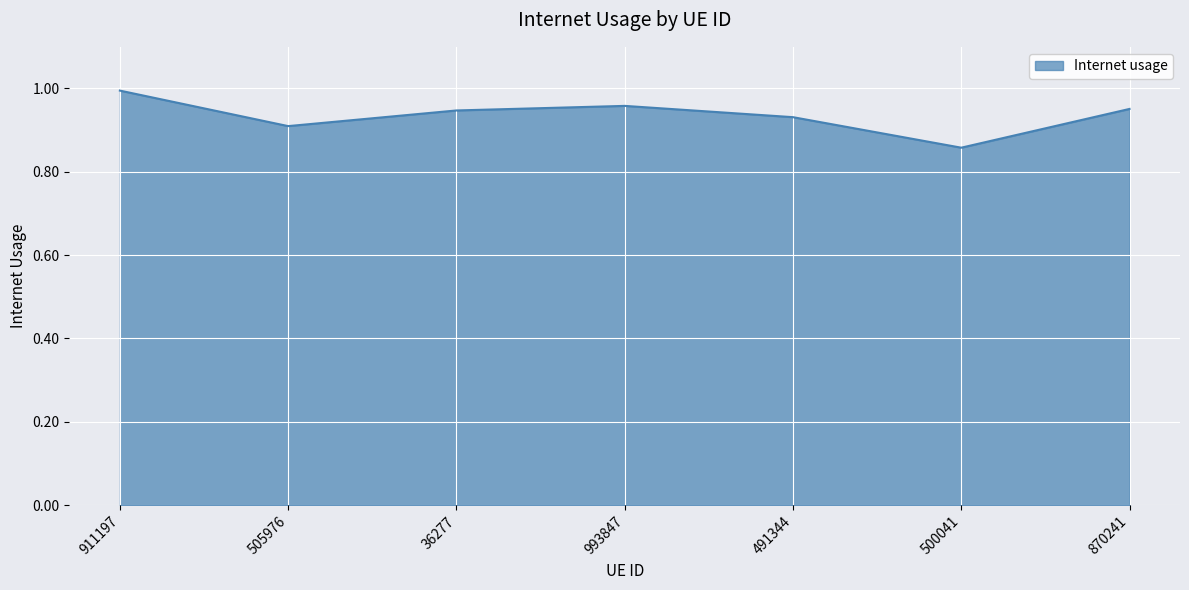

At which category does the chart reach its peak across all series?

911197